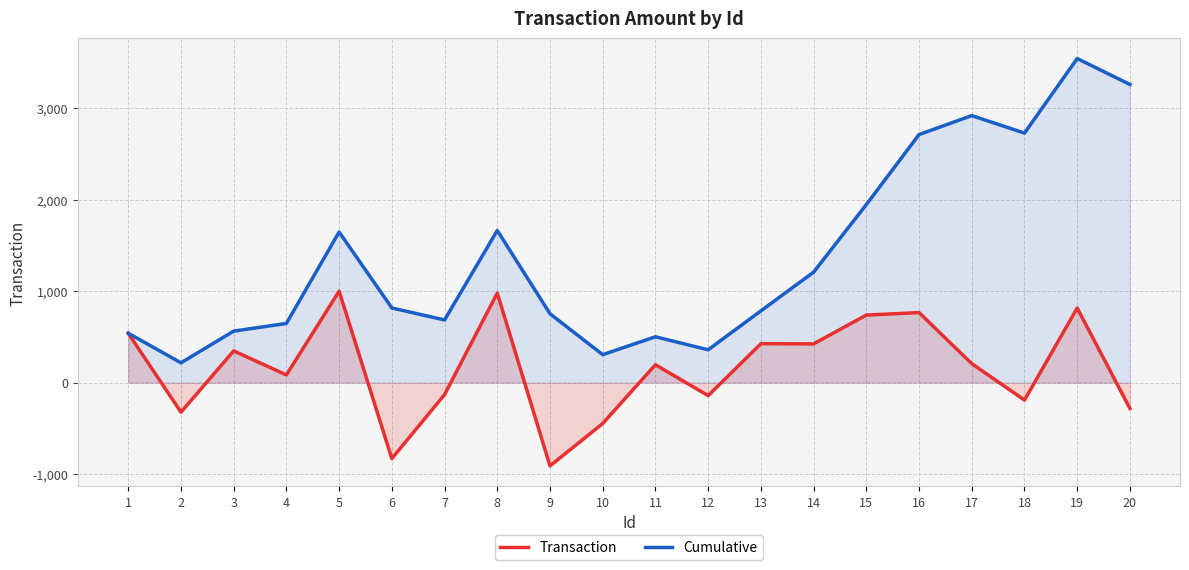

In Cumulative, how many points are higher than both neighbors (excluding endpoints)?

5